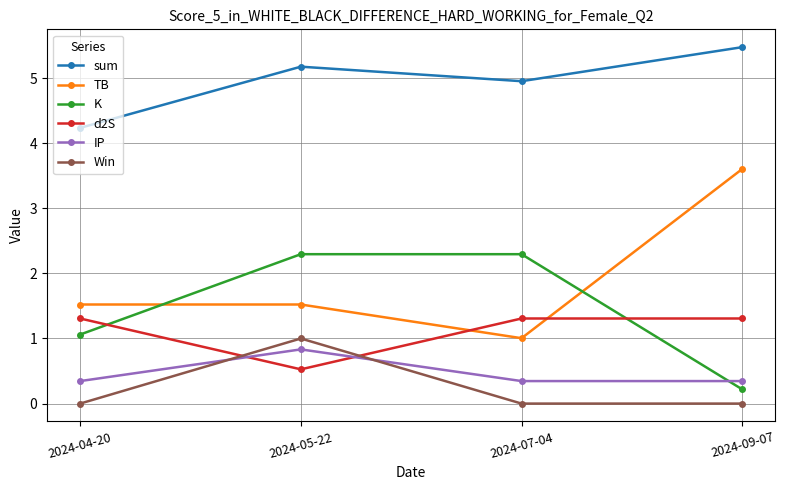

True or false: Win has more than 1 interior local peaks.

False